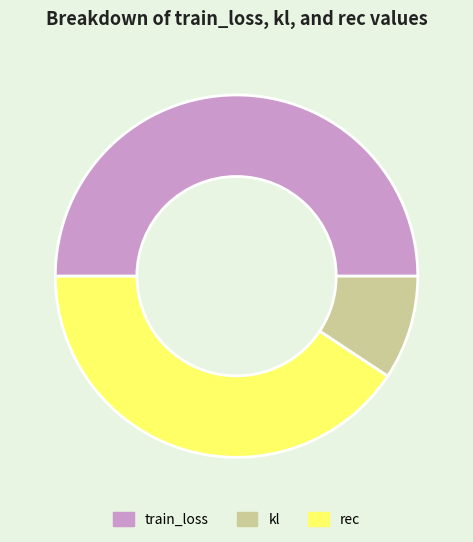

Which category has the biggest portion of the pie?

train_loss